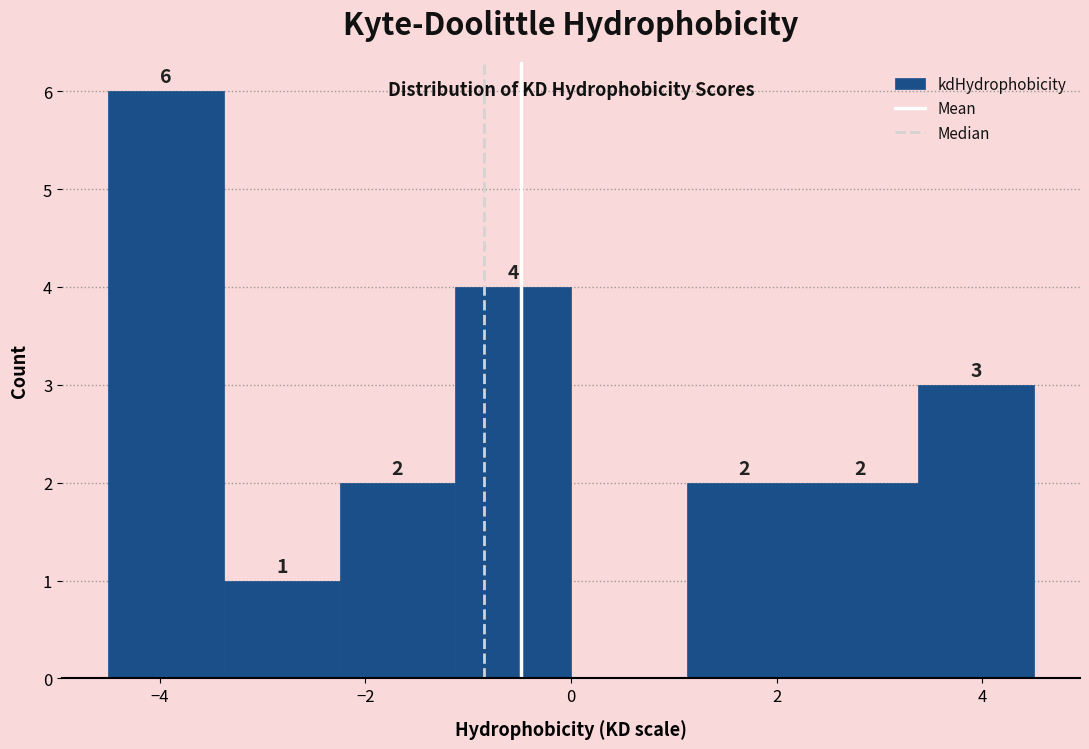

Over which range of the x-axis is the bar tallest?

-4.4 to -3.4